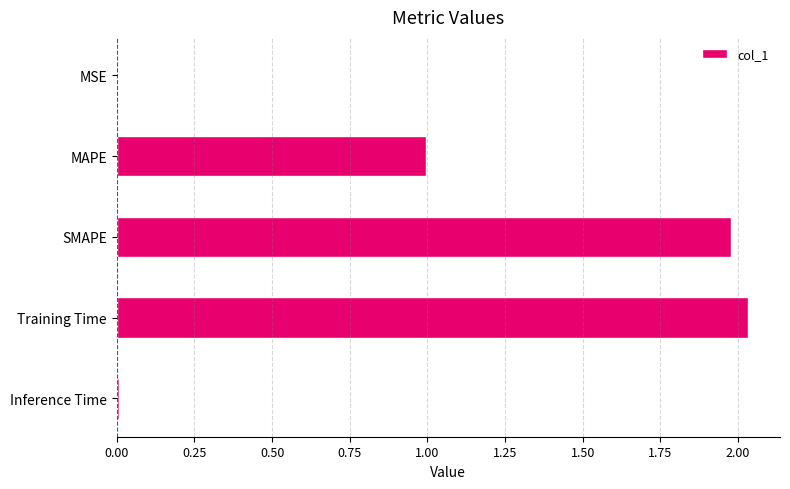

True or false: the data shows 0.0 at Inference Time.

True